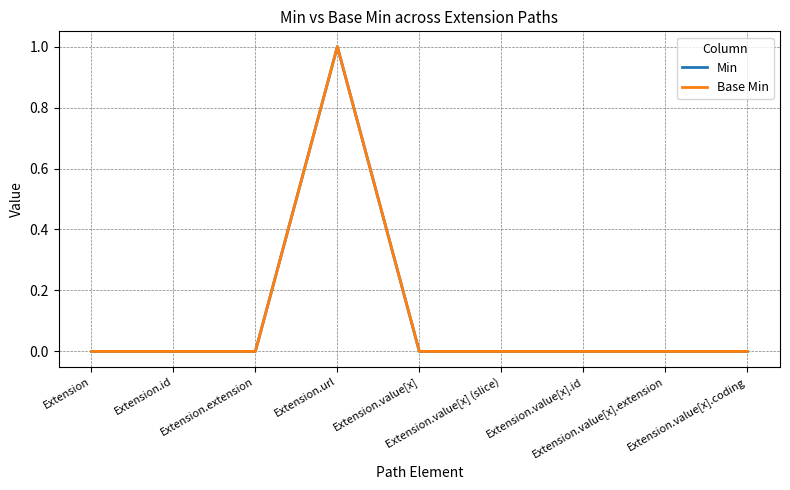

Does the chart display data point markers on the line(s)?

No